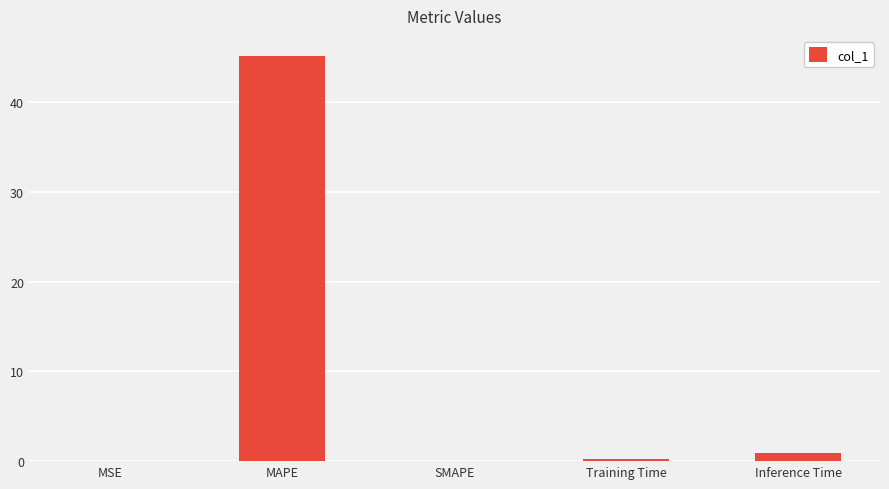

Which has a higher value, SMAPE or MAPE?

MAPE